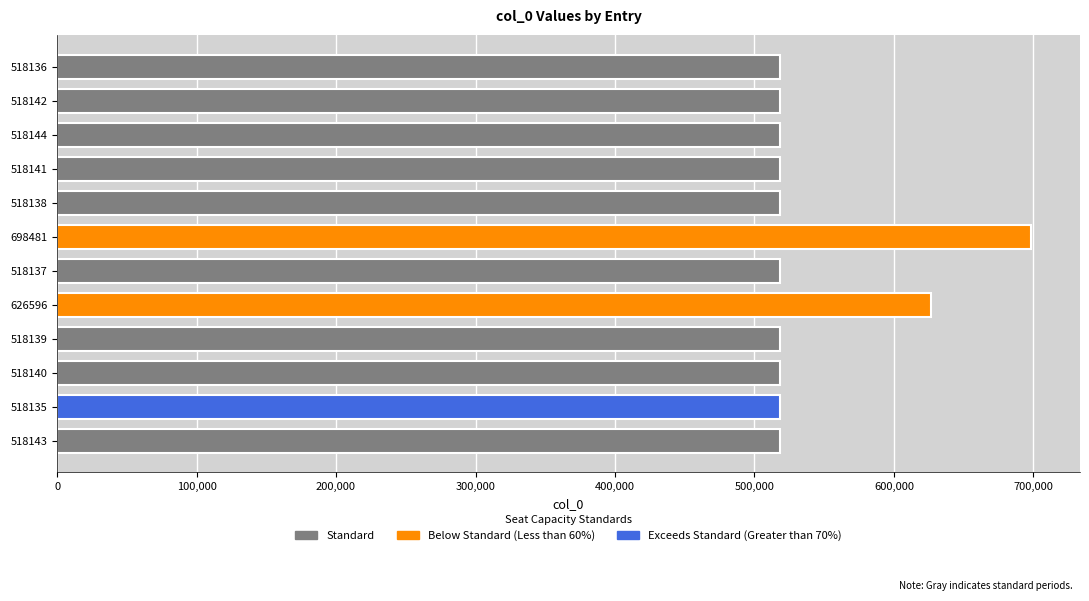

Is it true that the value at 698481 is 698481?

True